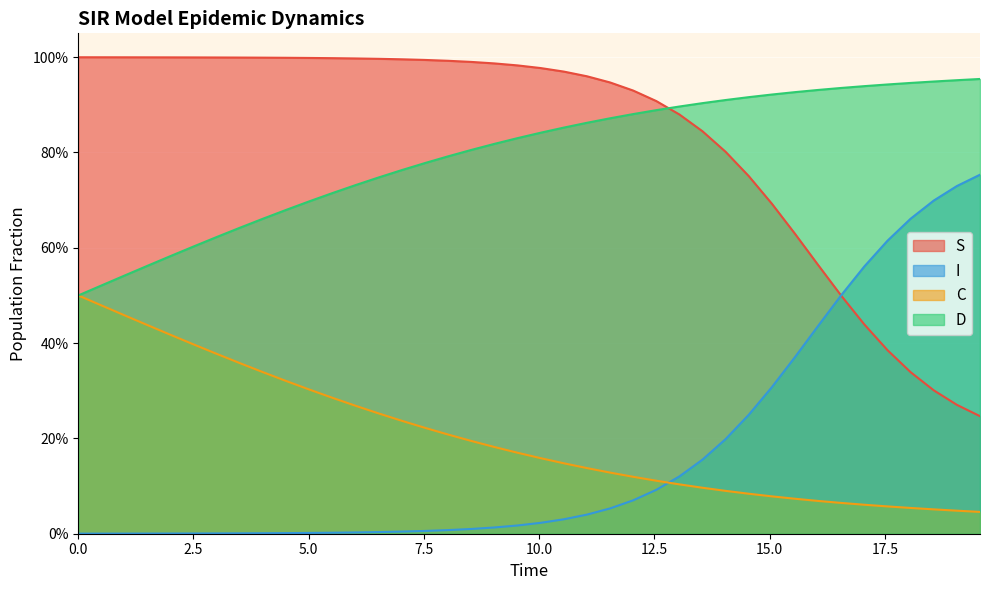

How many data points does each series have?

40